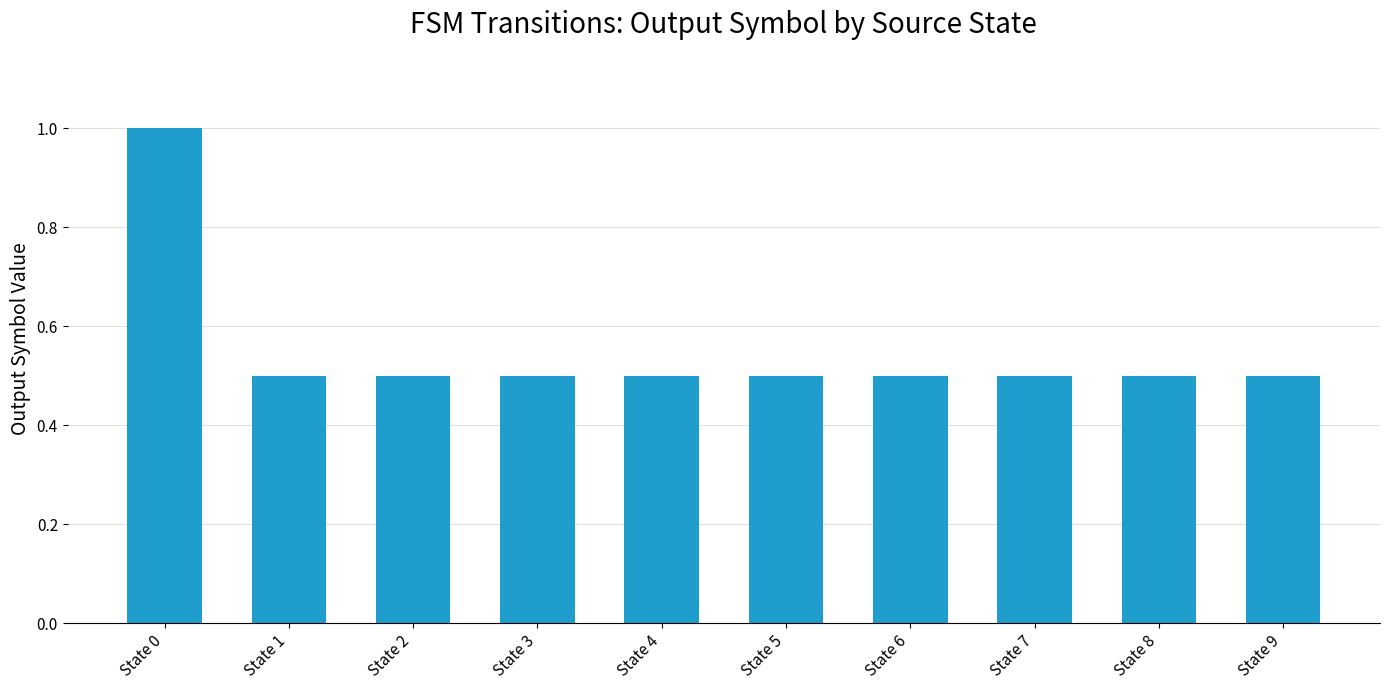

What is the average value?

0.6